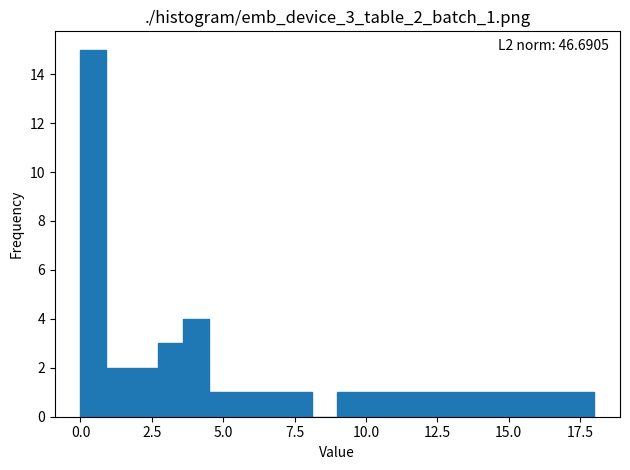

Around what value on the x-axis is the tallest bar? Give the approximate position of its centre, as read against the axis.

0.5